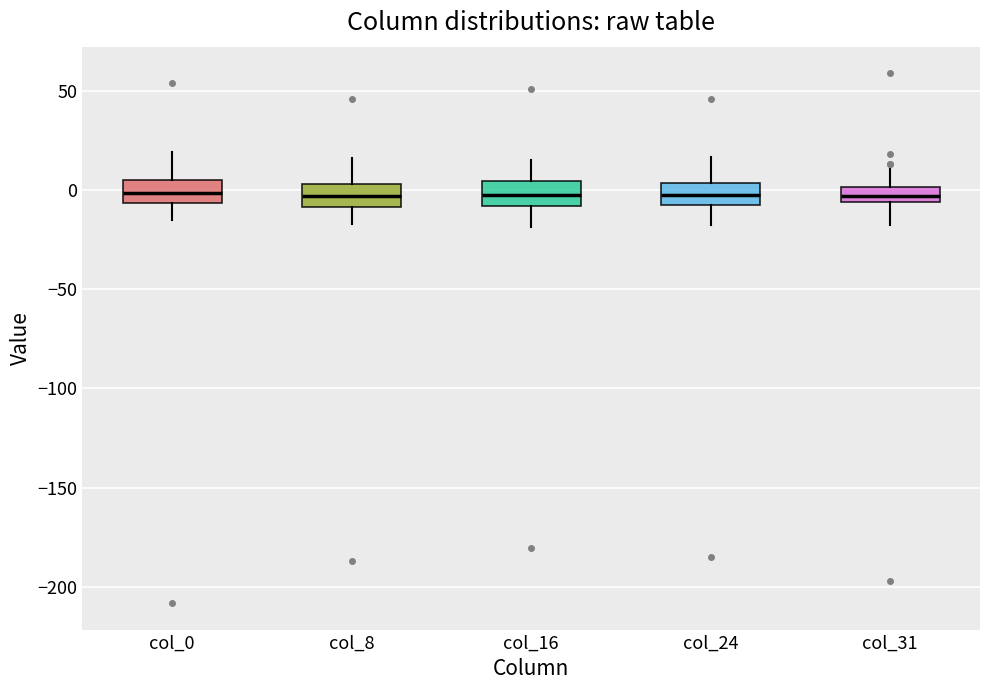

Reading left to right, transcribe this box plot: for each box, give where its median line is, the range the box spans, and where its two whiskers end, as read against the y-axis. The values are not printed on the chart, so give them approximately, as read against the axis.

col_0: median 0, box -5 to 5, whiskers -15 to 20
col_8: median -5, box -10 to 5, whiskers -15 to 15
col_16: median 0, box -10 to 5, whiskers -20 to 15
col_24: median -5, box -10 to 5, whiskers -20 to 15
col_31: median -5 (inside the box), box -5 to 0, whiskers -15 to 15